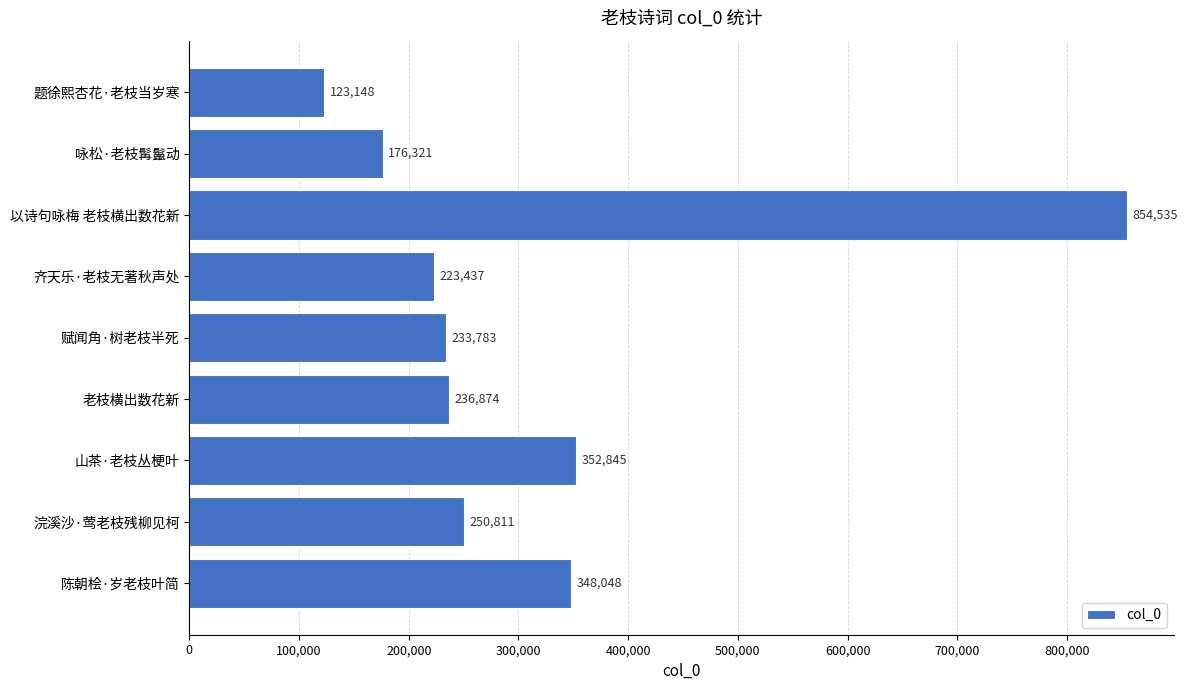

What is the label of the 7th bar from the top?

山茶·老枝丛梗叶